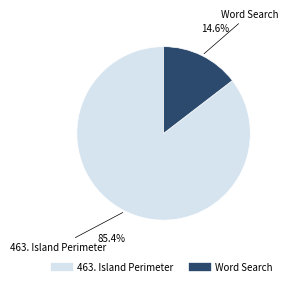

Is there any slice that represents more than half of the pie?

Yes